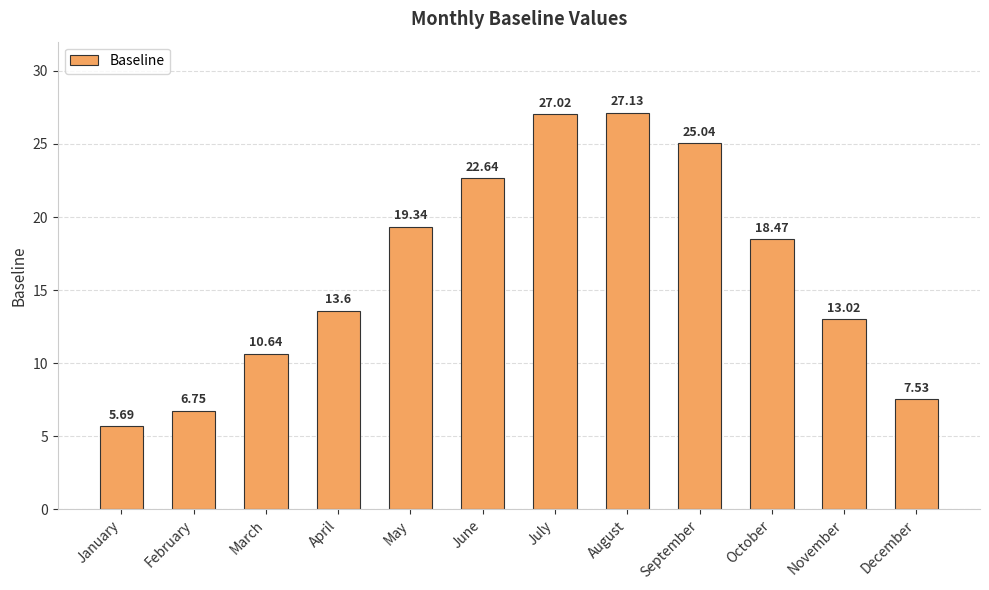

What is the minimum value shown in the chart?

5.7